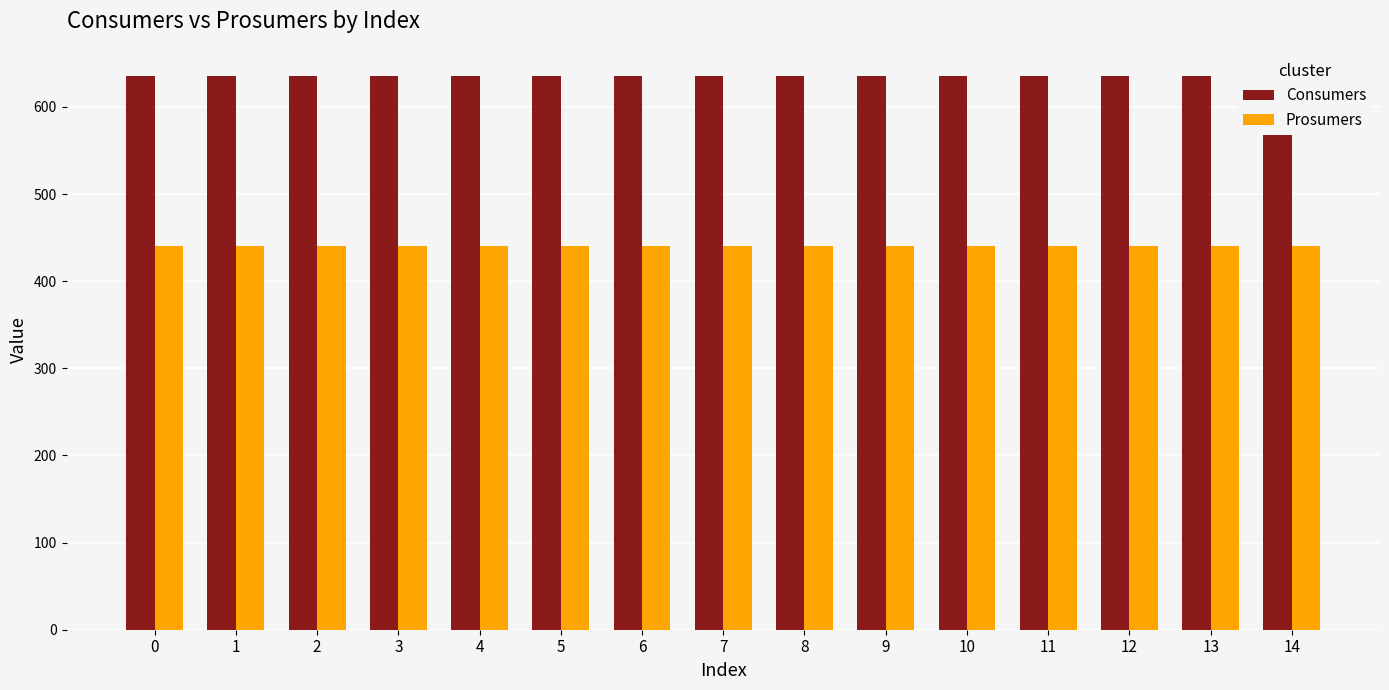

Reading right to left, extract all data points from this chart.

Consumers: 14=635	13=635	12=635	11=635	10=635	9=635	8=635	7=635	6=635	5=635	4=635	3=635	2=635	1=635	0=635
Prosumers: 14=440	13=440	12=440	11=440	10=440	9=440	8=440	7=440	6=440	5=440	4=440	3=440	2=440	1=440	0=440